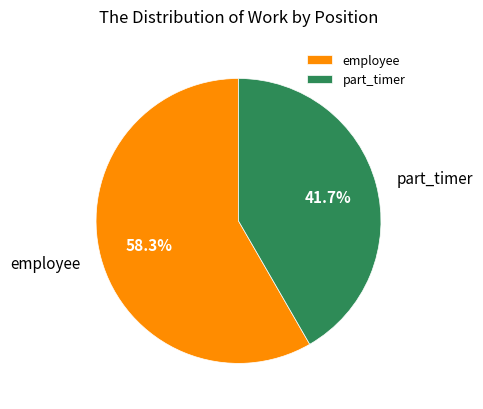

Count the number of slices in the pie.

2